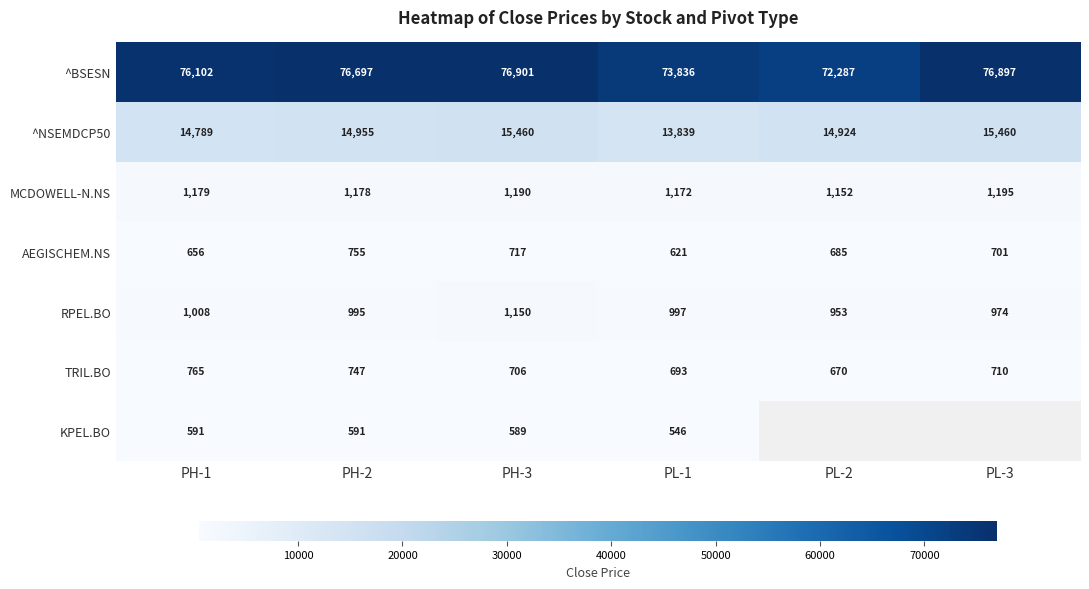

Between PH-2 and PL-1, which series saw the biggest shift?

^BSESN